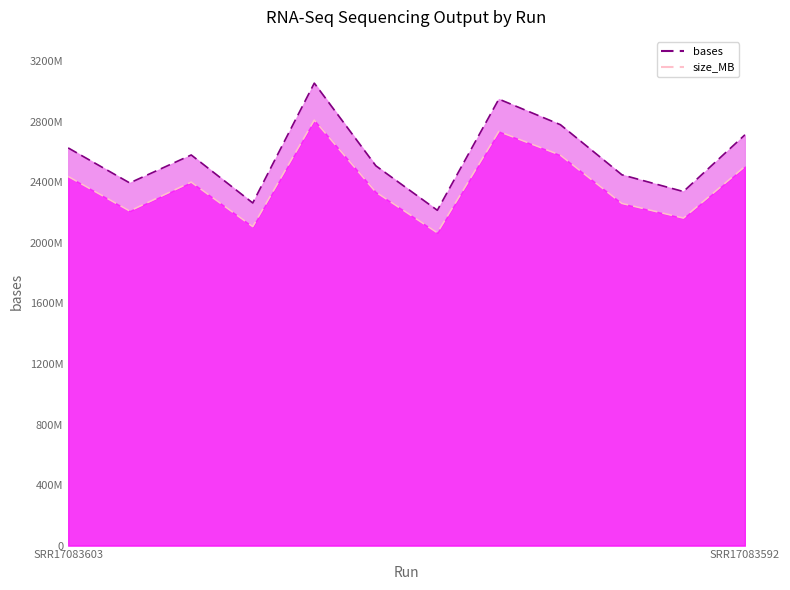

What is the average value of the size_MB series?

2385488401.6